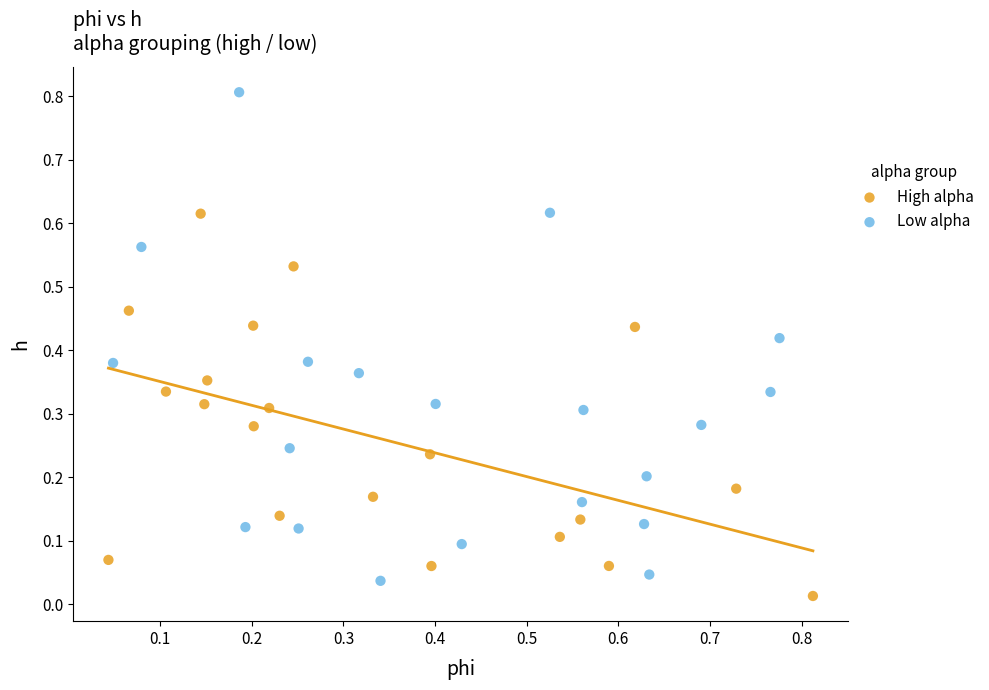

Which series has the widest spread of Y values?

Low alpha